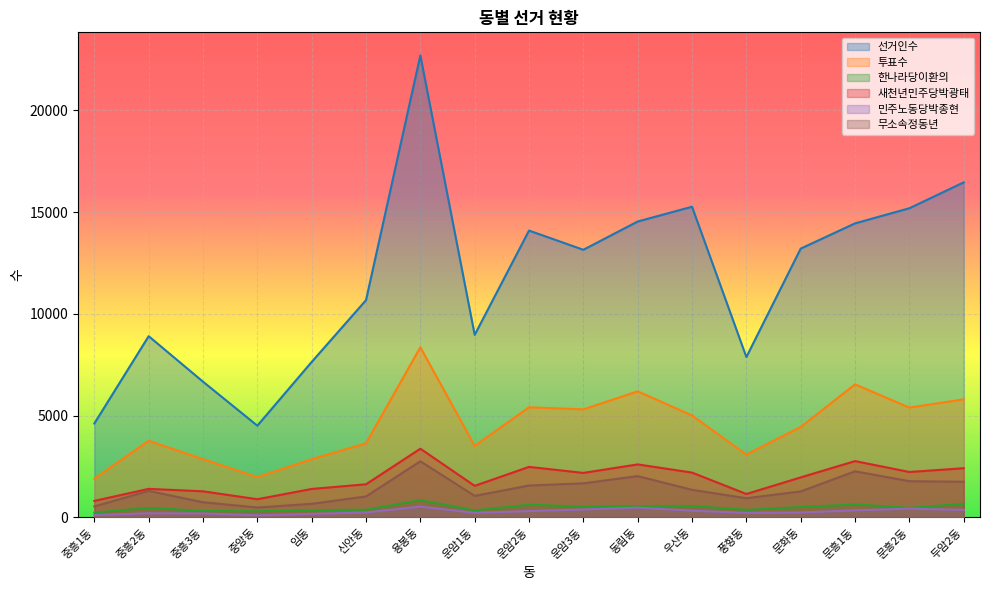

What is the total value across all series at 신안동?

17611